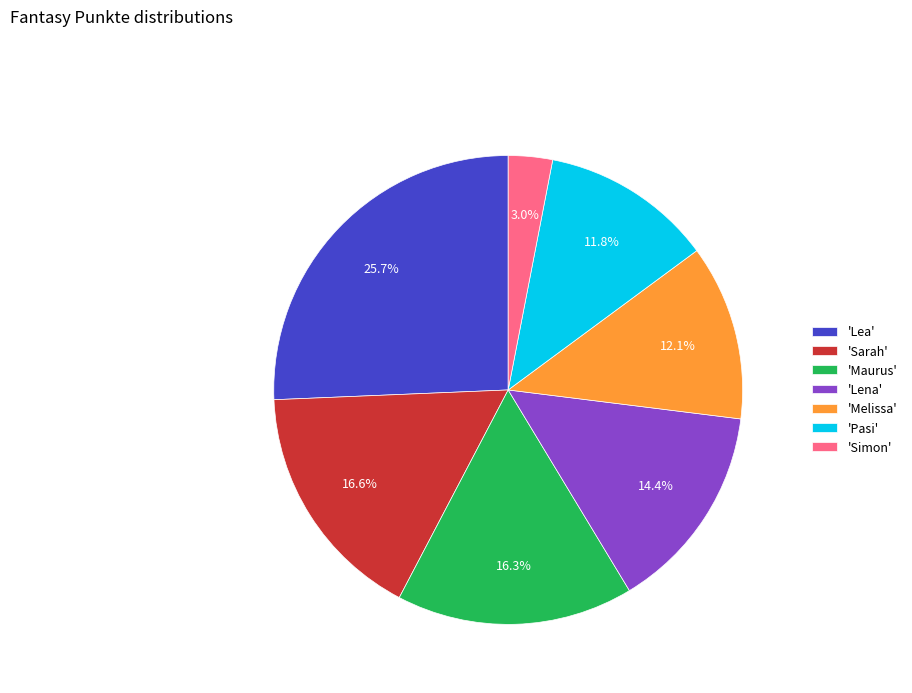

Which category has the smallest portion of the pie?

'Simon'